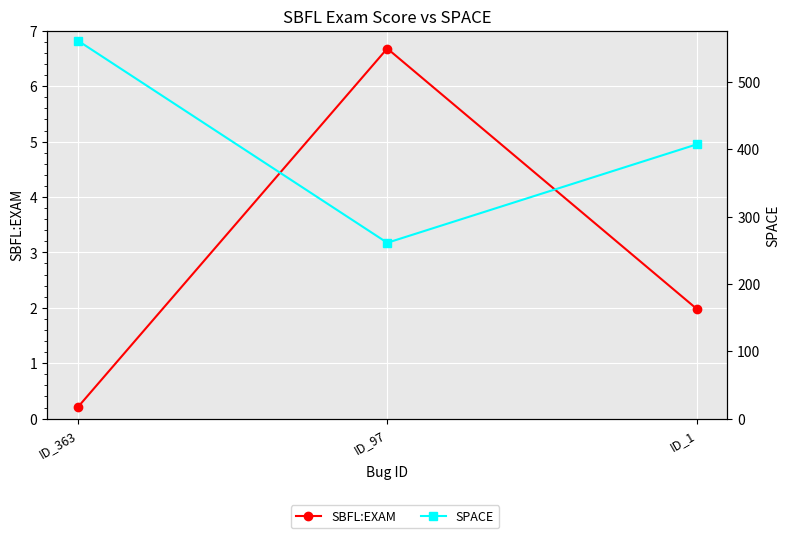

What is the lowest value of the SBFL:EXAM series?

0.2